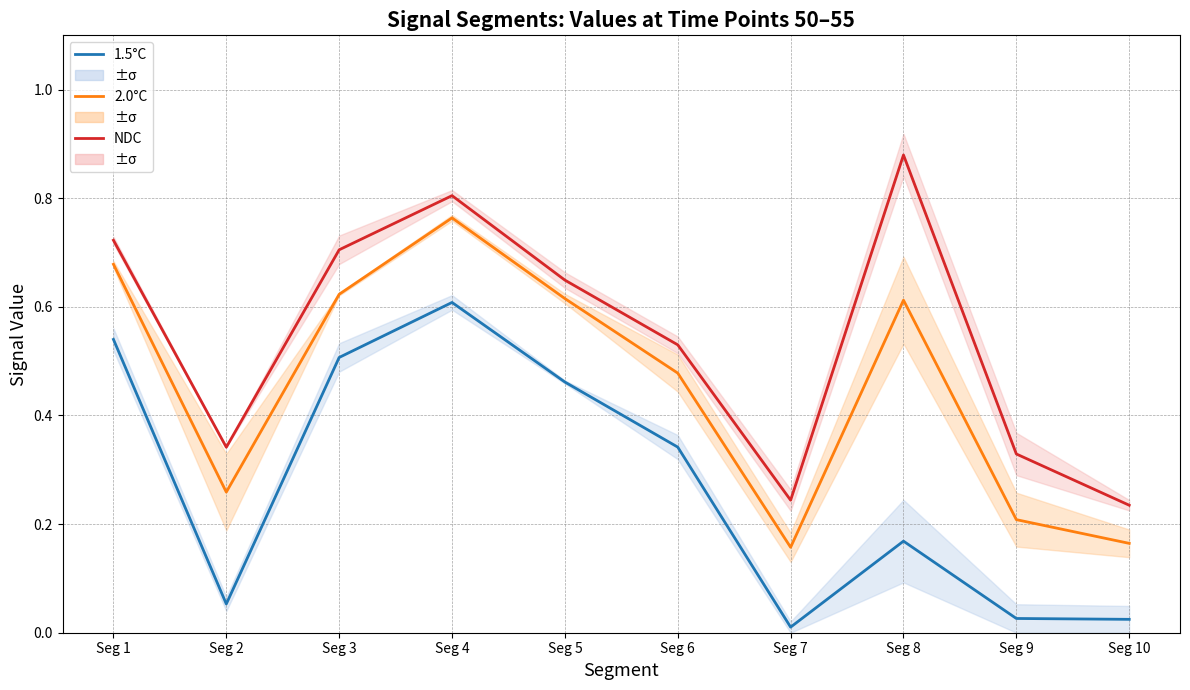

What are all the series names shown in the legend?

1.5°C, 2.0°C, NDC